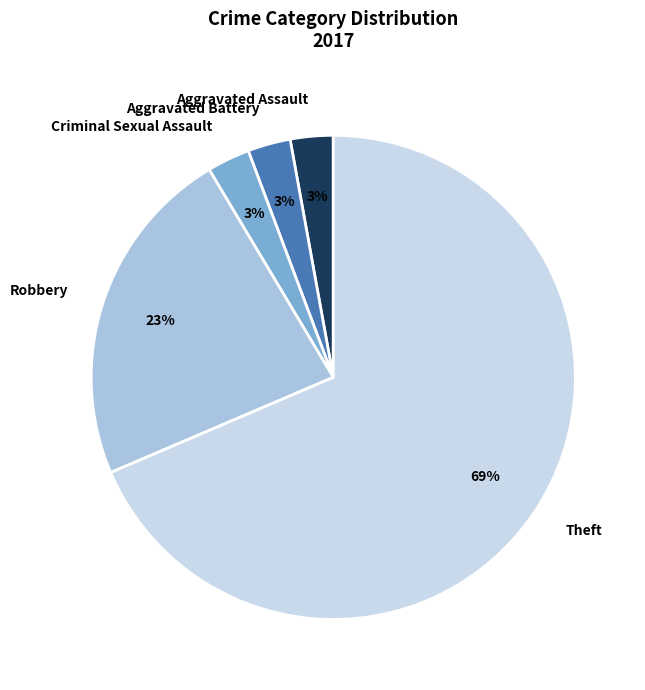

Is the sum of Theft and Criminal Sexual Assault greater than half?

Yes